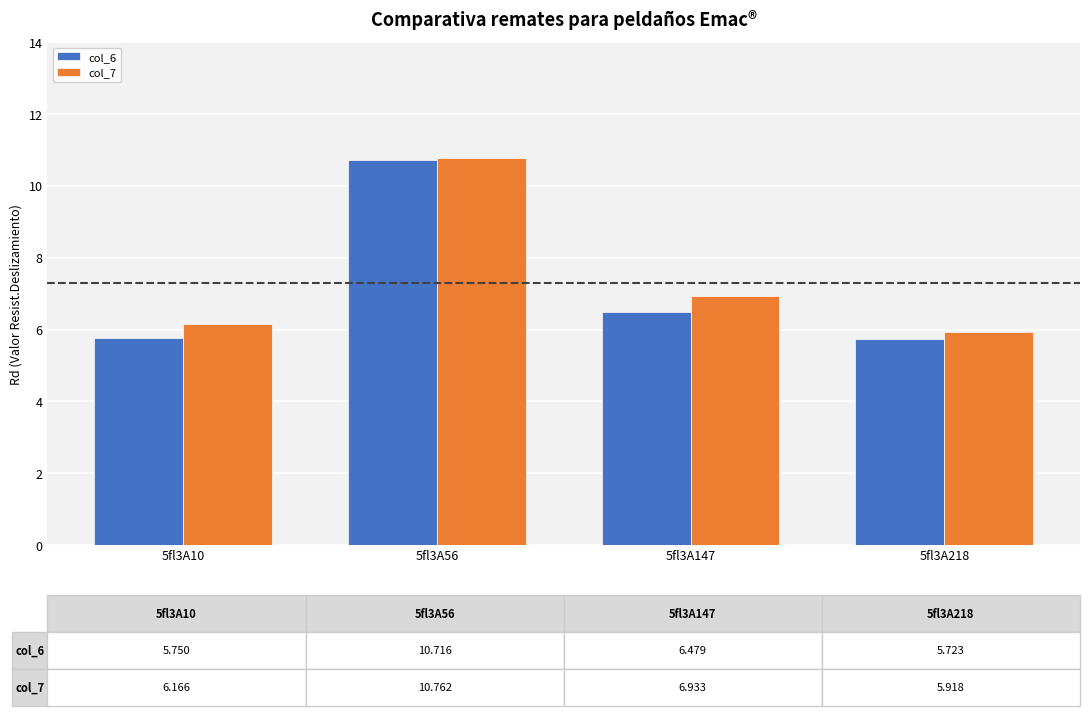

List the series in order of their overall mean, lowest first.

col_6, col_7